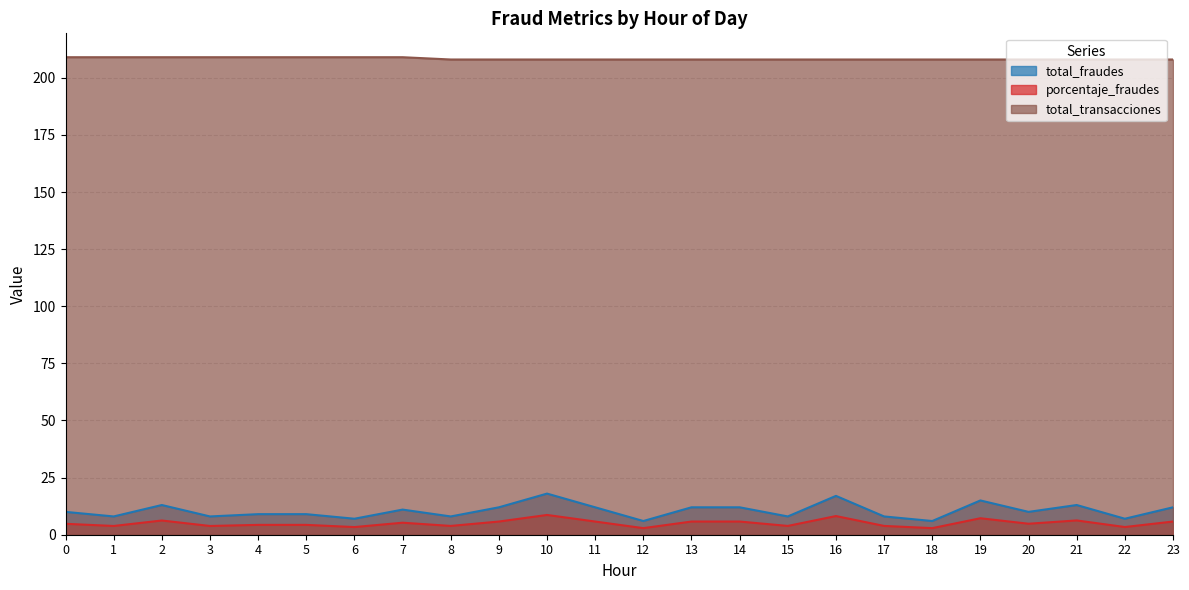

True or false: total_fraudes and porcentaje_fraudes intersect in this chart.

False